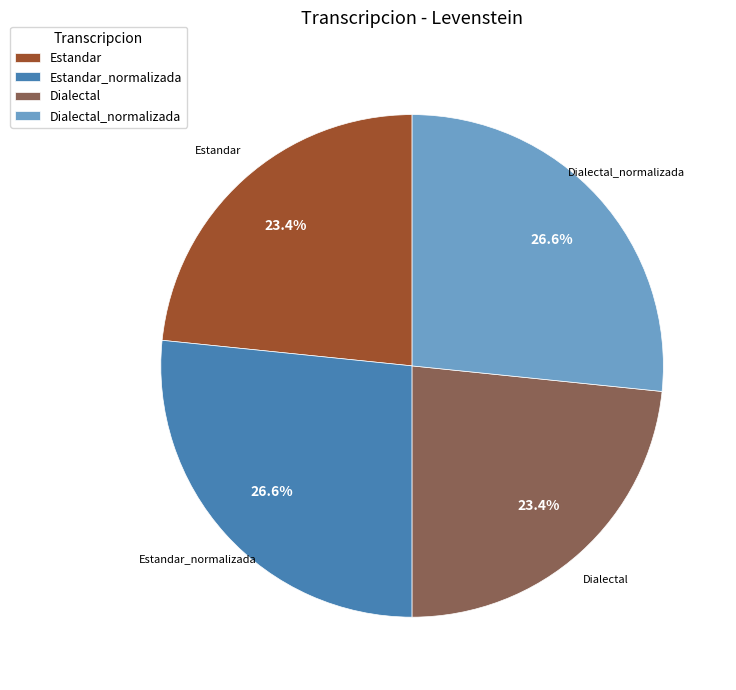

Is there any slice that represents more than half of the pie?

No